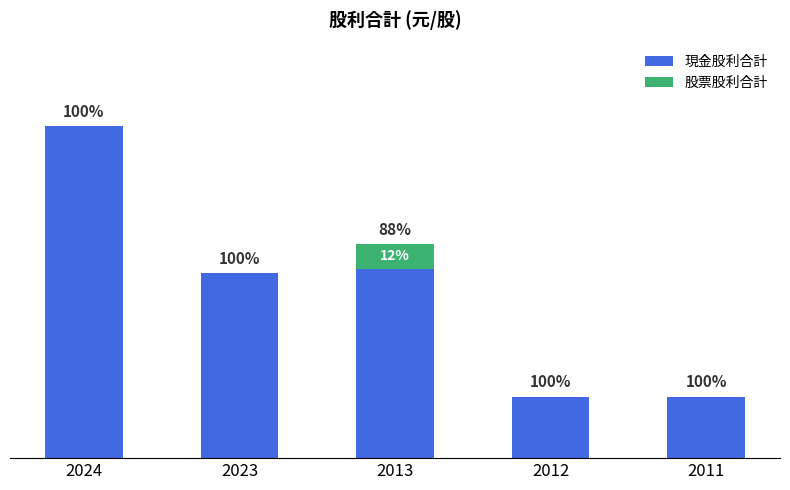

What is the total value across all series at 2023?

1.5